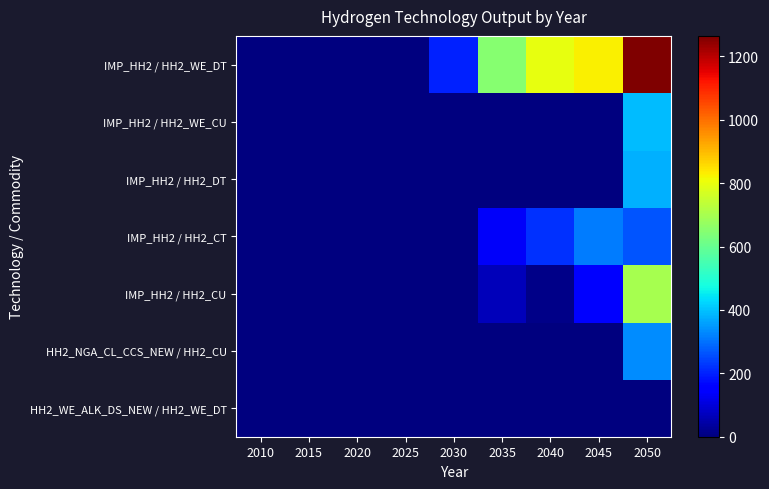

Reading left to right, list all the values displayed in this chart.

HH2_WE_ALK_DS_NEW / HH2_WE_DT: 2010=0.0	2015=0.0	2020=0.0	2025=0.5	2030=0.3	2035=0.0	2040=0.0	2045=0.0	2050=0.0
HH2_NGA_CL_CCS_NEW / HH2_CU: 2010=0.0	2015=0.0	2020=0.0	2025=0.0	2030=0.0	2035=0.0	2040=0.0	2045=0.0	2050=331.5
IMP_HH2 / HH2_CU: 2010=0.0	2015=0.0	2020=0.0	2025=0.0	2030=0.1	2035=64.4	2040=11.3	2045=151.1	2050=698.9
IMP_HH2 / HH2_CT: 2010=0.0	2015=0.0	2020=0.0	2025=0.0	2030=0.0	2035=133.8	2040=222.3	2045=315.4	2050=265.1
IMP_HH2 / HH2_DT: 2010=0.0	2015=0.0	2020=0.0	2025=0.0	2030=0.0	2035=0.0	2040=0.0	2045=0.0	2050=380.1
IMP_HH2 / HH2_WE_CU: 2010=0.0	2015=0.0	2020=0.0	2025=0.0	2030=0.1	2035=0.6	2040=1.1	2045=1.4	2050=391.0
IMP_HH2 / HH2_WE_DT: 2010=0.0	2015=0.0	2020=0.0	2025=0.0	2030=200.1	2035=649.3	2040=796.6	2045=825.2	2050=1264.9